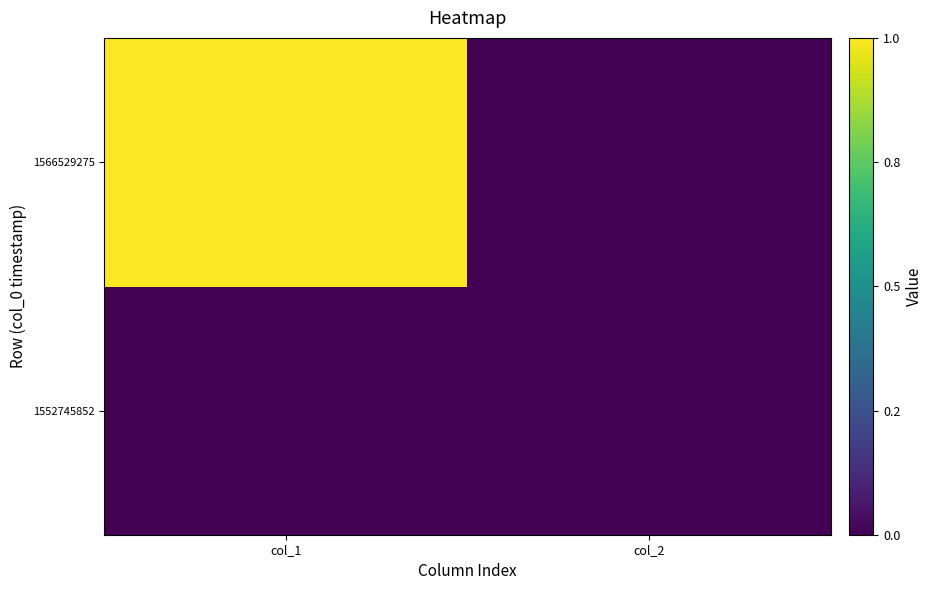

Reading left to right, what are all the values shown in this chart?

1552745852: col_1=0	col_2=0
1566529275: col_1=1	col_2=0